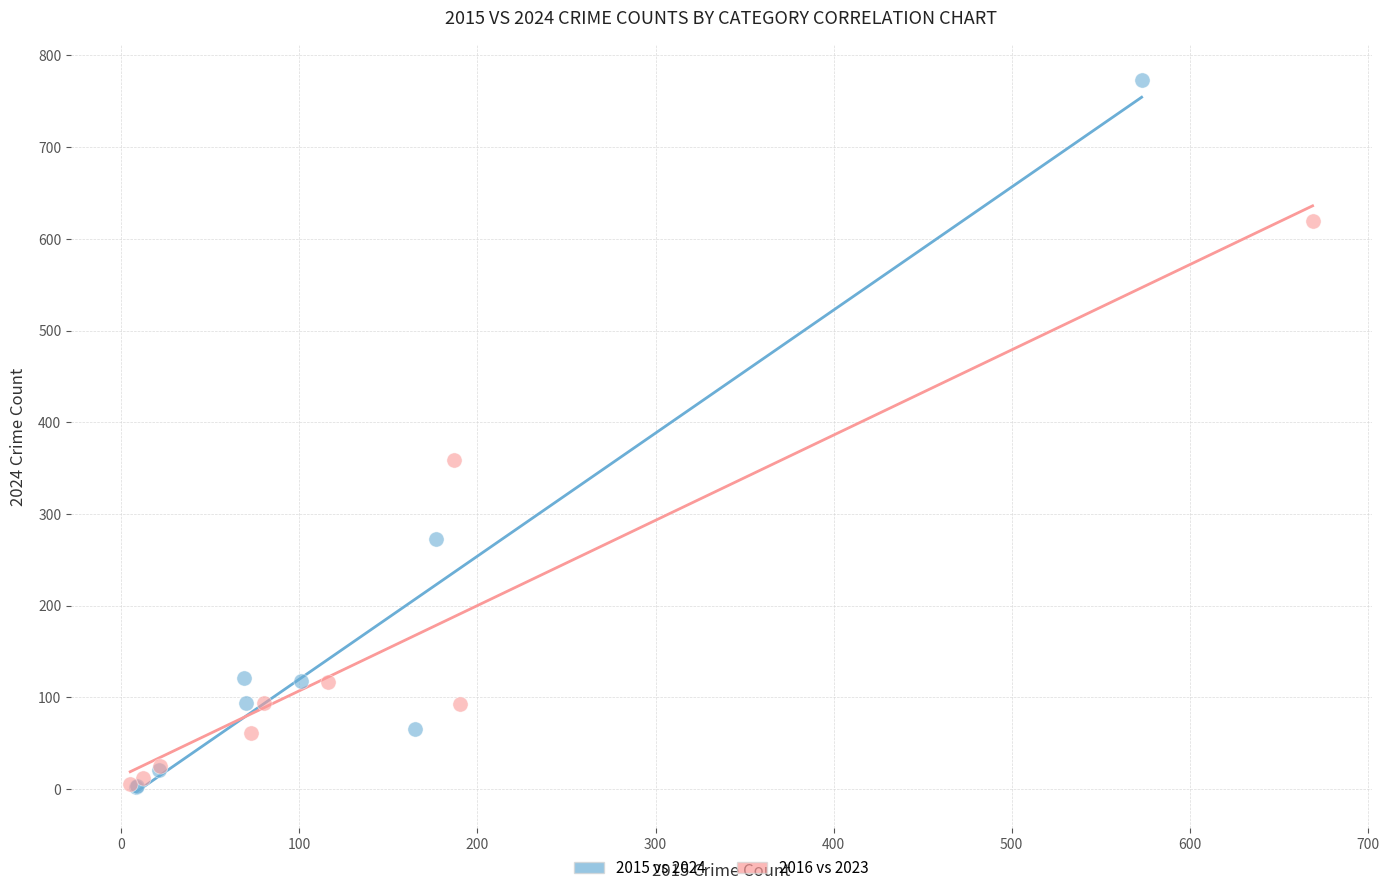

Which series has the largest Y range (max minus min)?

2015 vs 2024